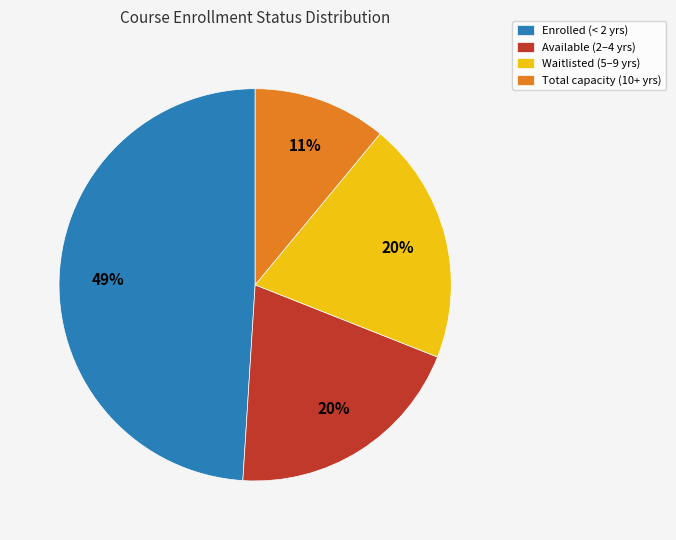

How many segments does this pie chart have?

4